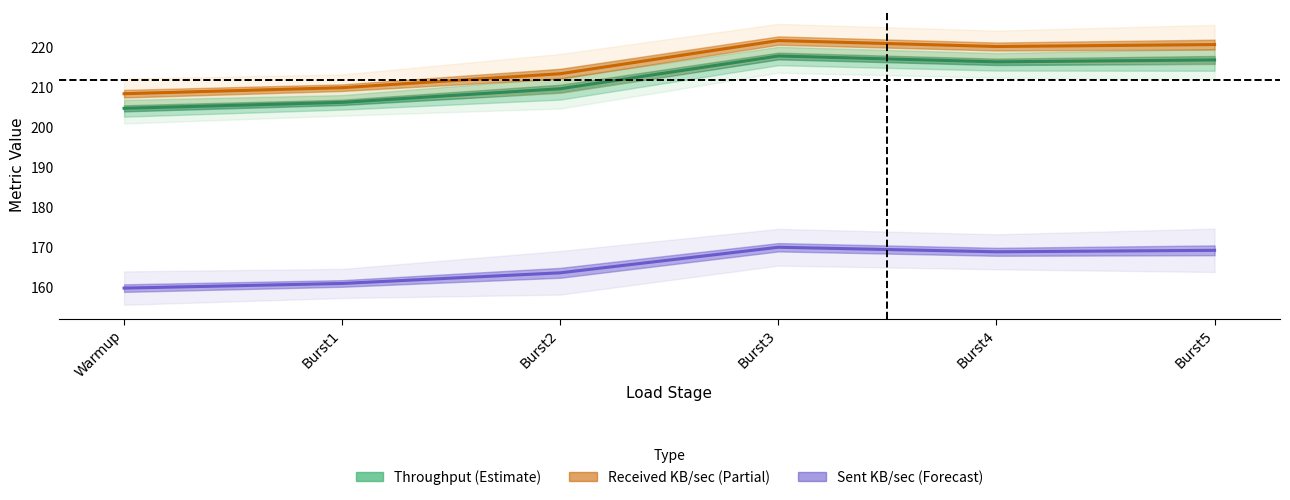

At how many categories does at least one series exceed 171?

6